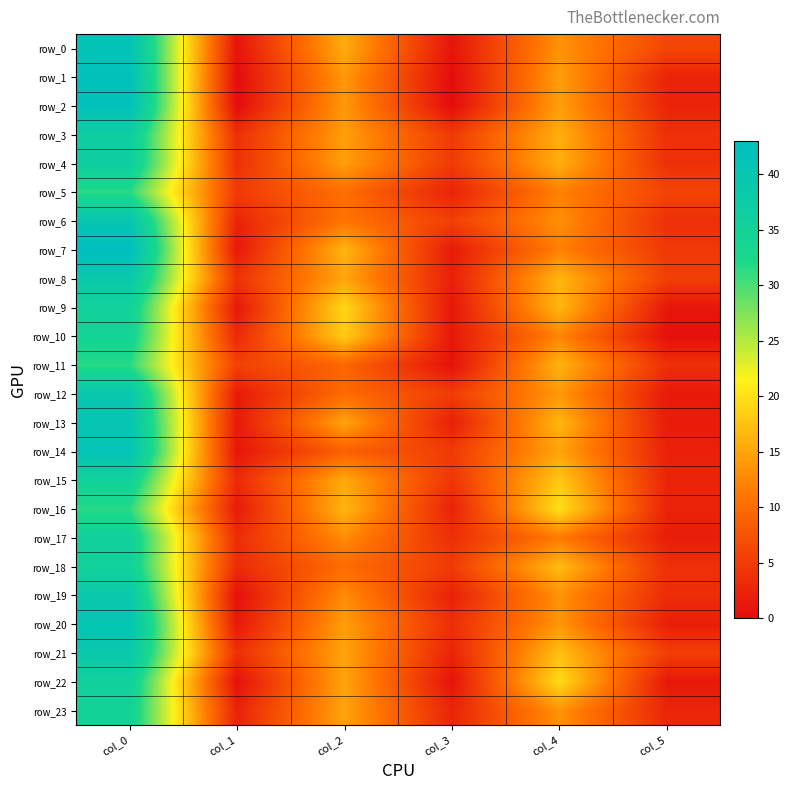

Which series changed the most between col_2 and col_3?

row_9